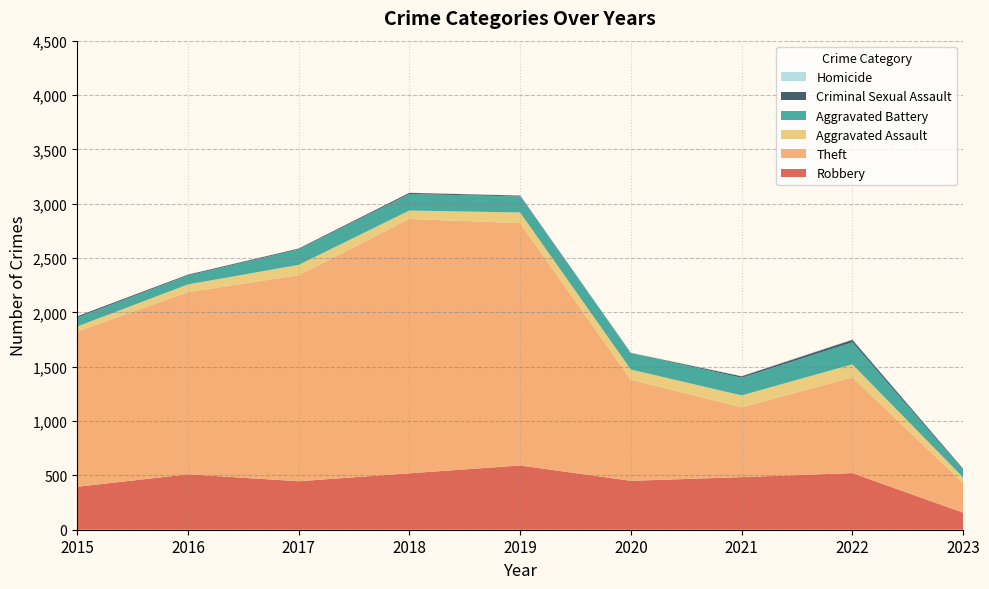

Reading left to right, transcribe all the data shown in this chart.

Robbery: 395	510	446	519	591	450	484	521	157
Theft: 1429	1676	1896	2341	2230	930	642	880	273
Aggravated Assault: 46	71	95	77	98	94	110	121	51
Aggravated Battery: 82	82	142	152	148	150	162	202	69
Criminal Sexual Assault: 12	8	8	11	8	3	14	24	10
Homicide: 0	1	1	1	2	3	4	5	1